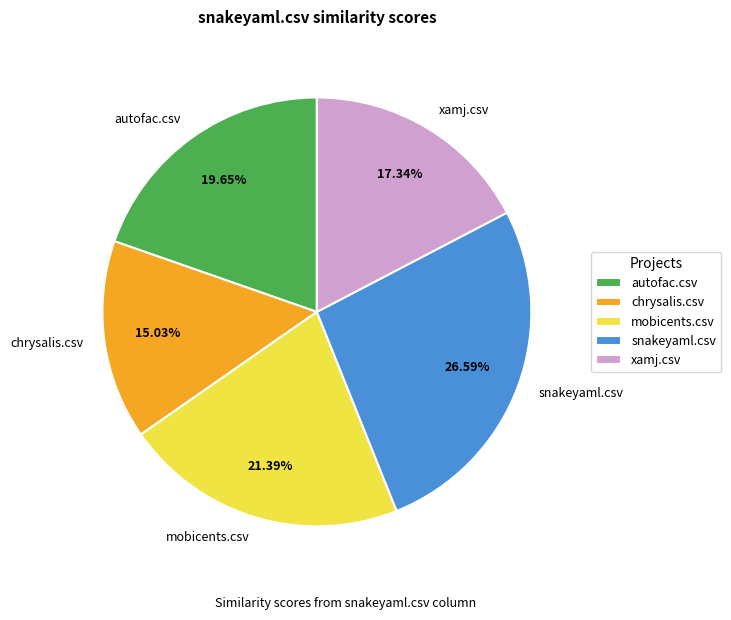

To the nearest percent, what is the combined percentage of xamj.csv and snakeyaml.csv?

44%